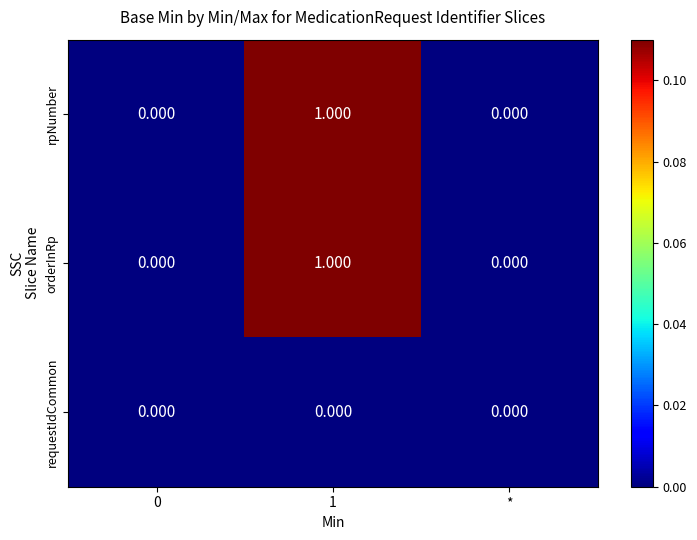

How many data points does each series have?

3